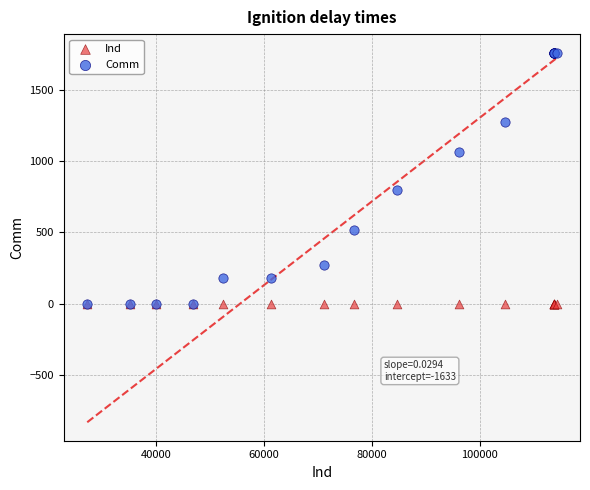

What are all the series names shown in the legend?

Ind, Comm